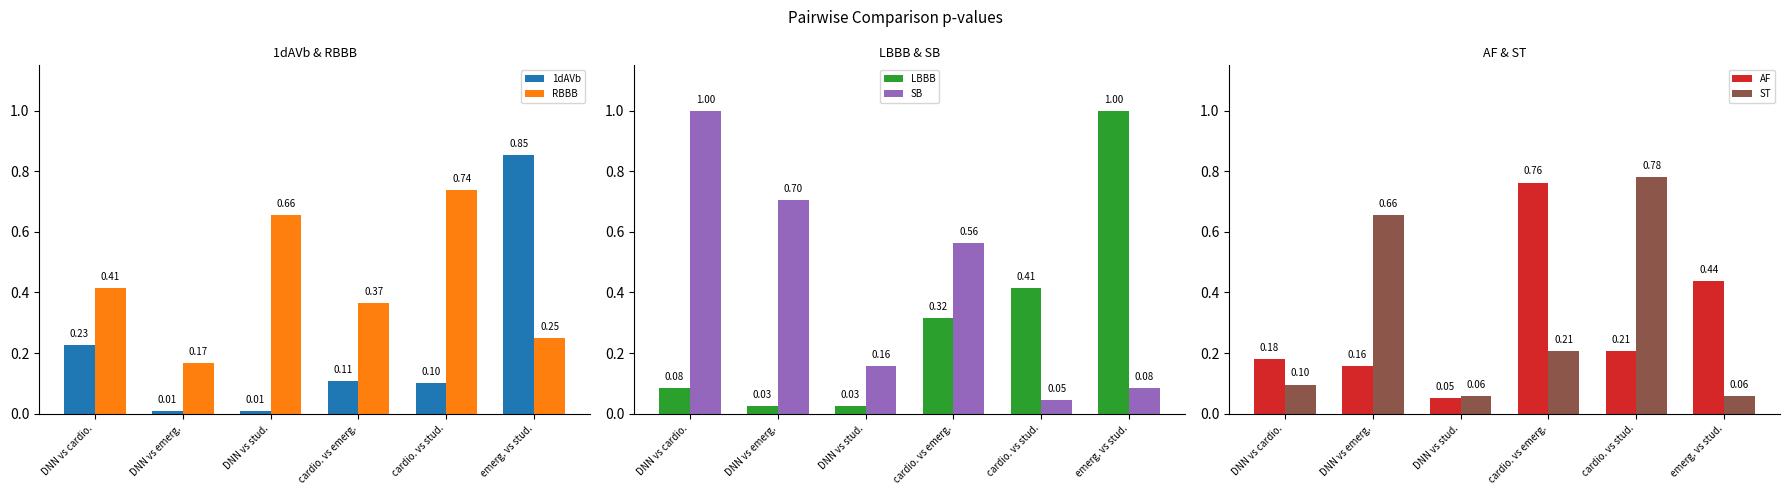

Count the RBBB values in the range 0 to 1.

6